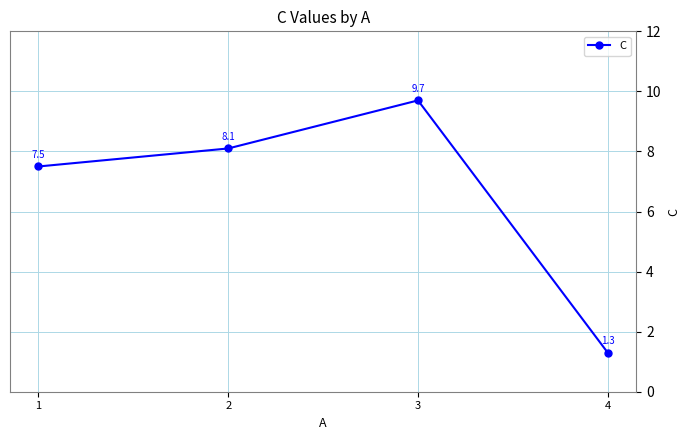

Where does the data first go above 8?

2